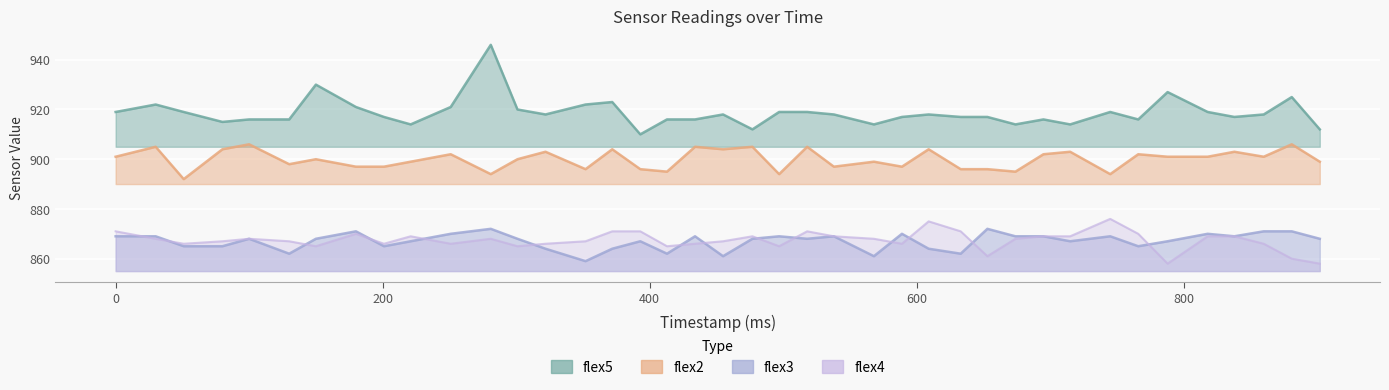

True or false: flex4 and flex2 cross at least once.

False